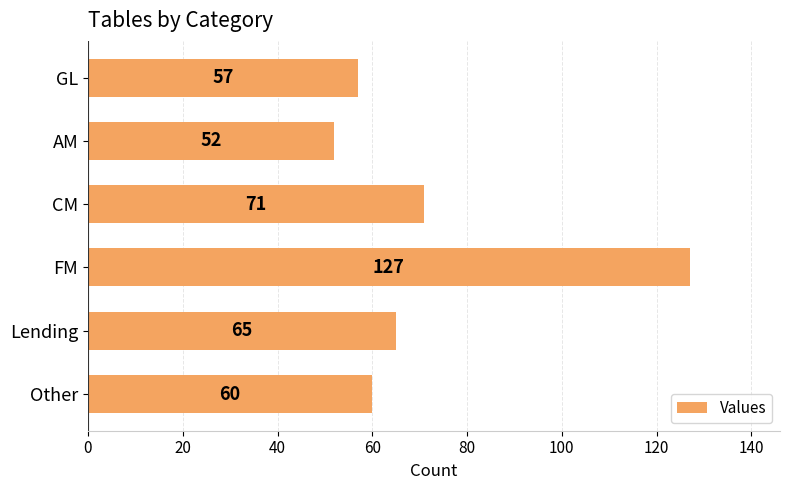

How many categories are shown in the chart?

6